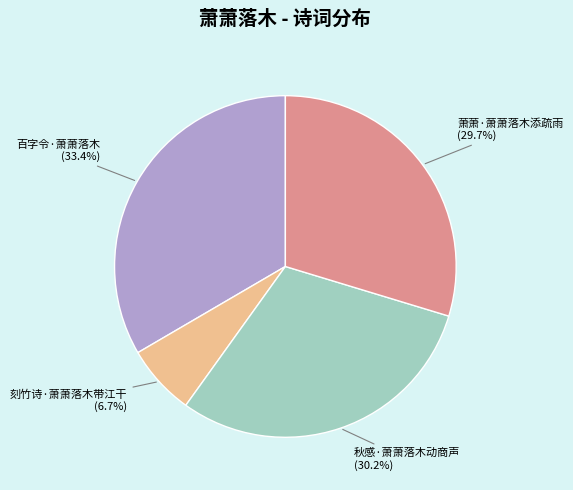

How many slices are in this pie chart?

4